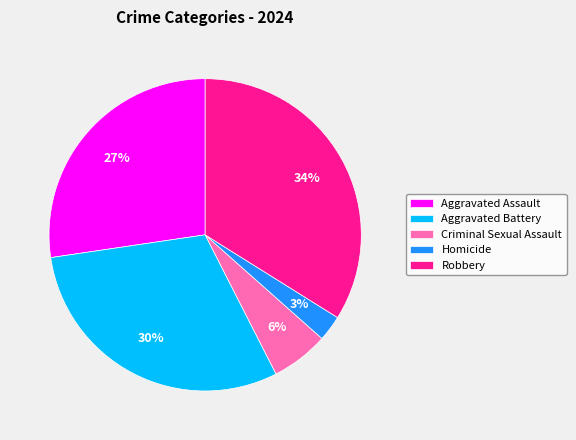

Which category has the smallest portion of the pie?

Homicide